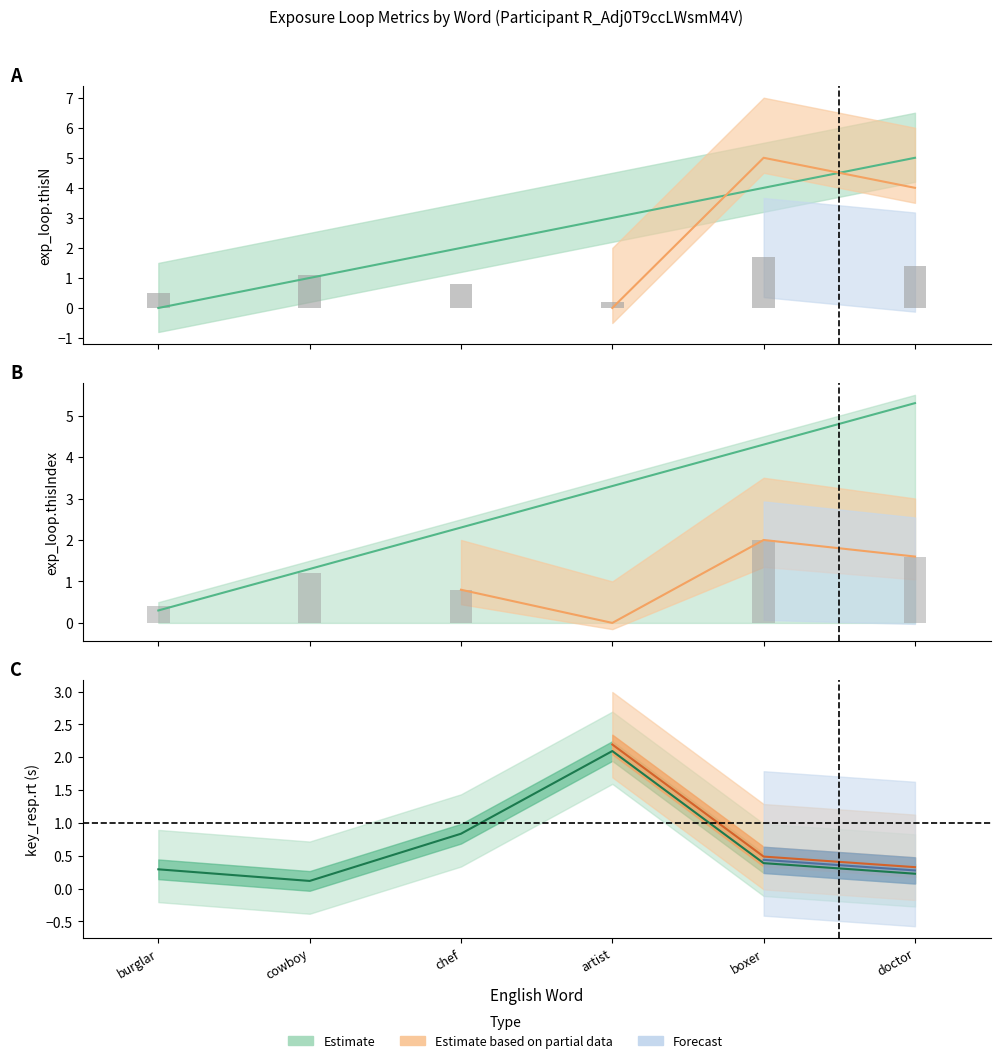

What is the label of the 2nd bar from the right?

boxer